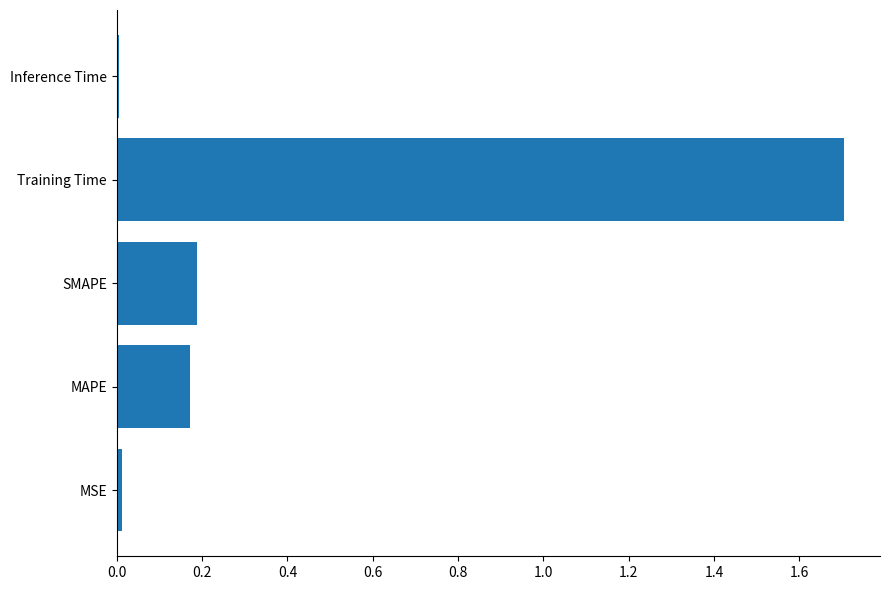

Is it true that the value at Inference Time is 0.0?

True